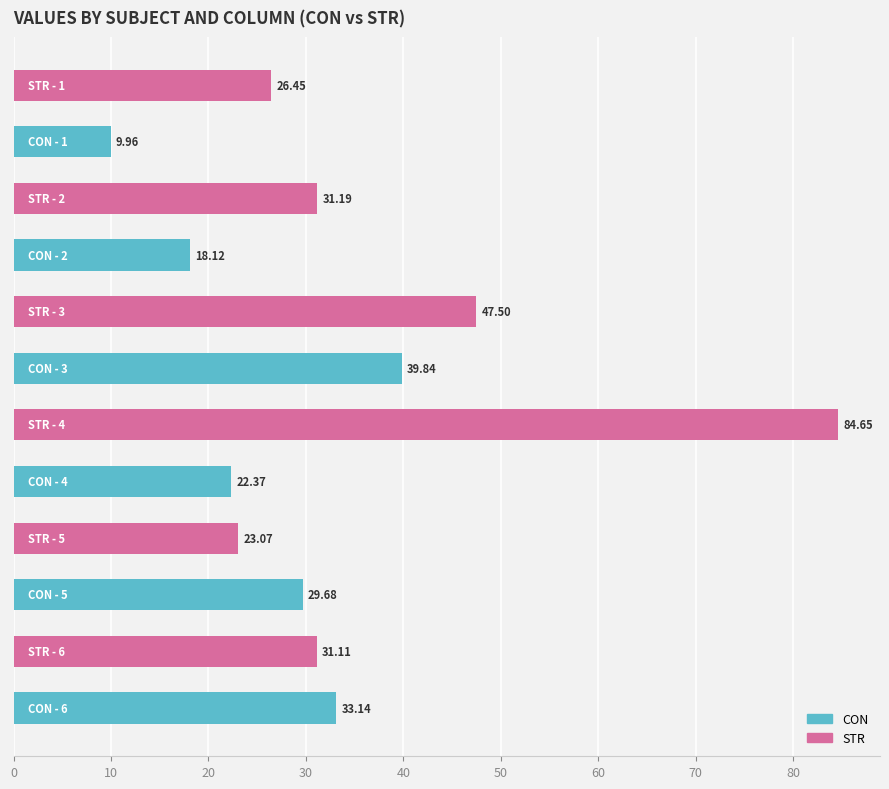

Does the chart contain stacked bars?

No